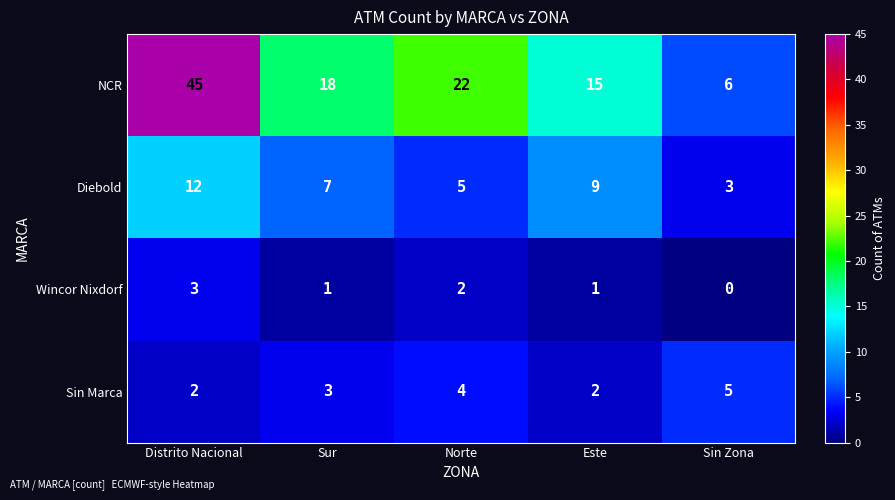

Reading right to left, list all the values displayed in this chart.

NCR: Sin Zona=6	Este=15	Norte=22	Sur=18	Distrito Nacional=45
Diebold: Sin Zona=3	Este=9	Norte=5	Sur=7	Distrito Nacional=12
Wincor Nixdorf: Sin Zona=0	Este=1	Norte=2	Sur=1	Distrito Nacional=3
Sin Marca: Sin Zona=5	Este=2	Norte=4	Sur=3	Distrito Nacional=2